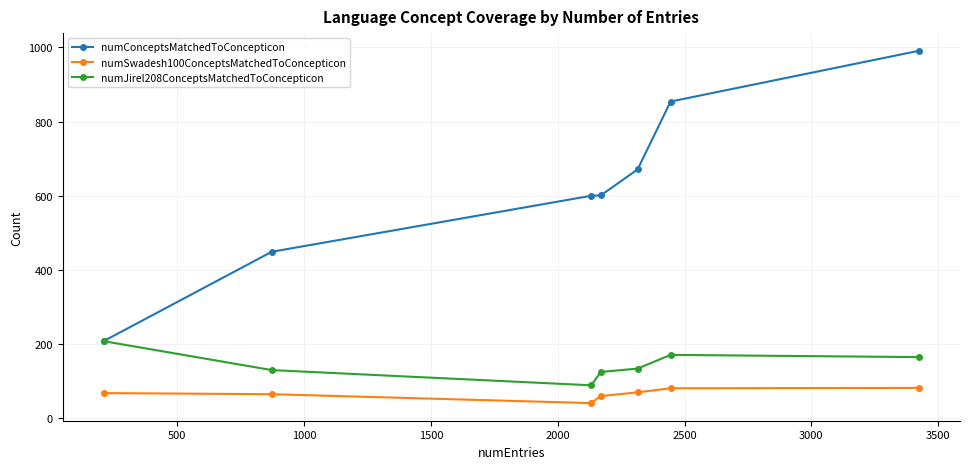

Which series has the largest total across all categories?

numConceptsMatchedToConcepticon